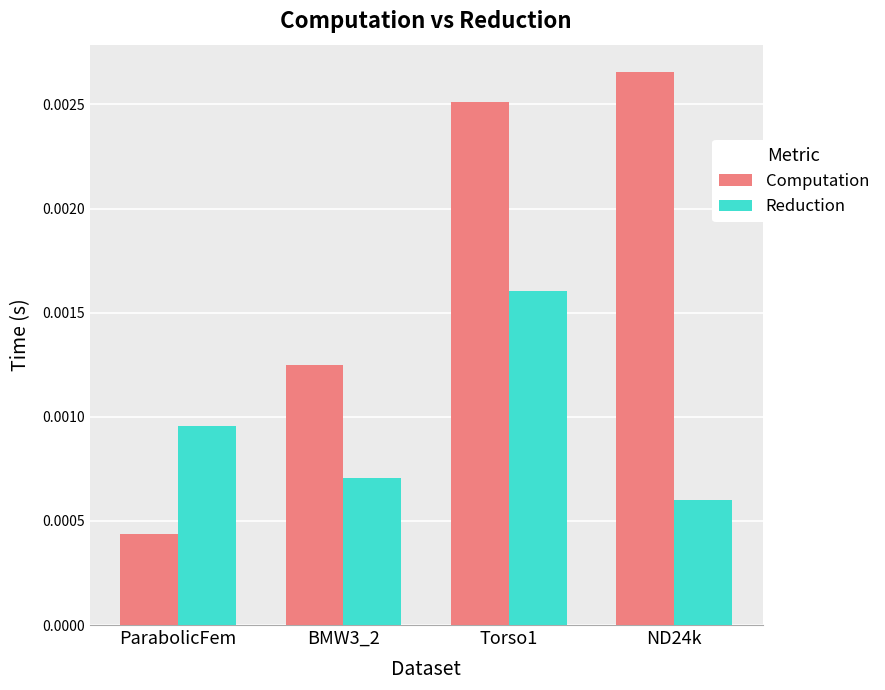

How many bars are there in total?

8